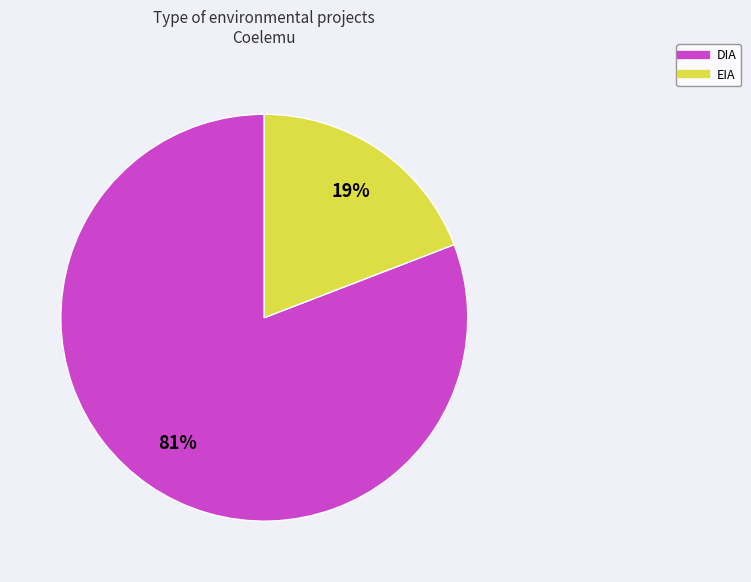

Is there a majority slice in this chart?

Yes